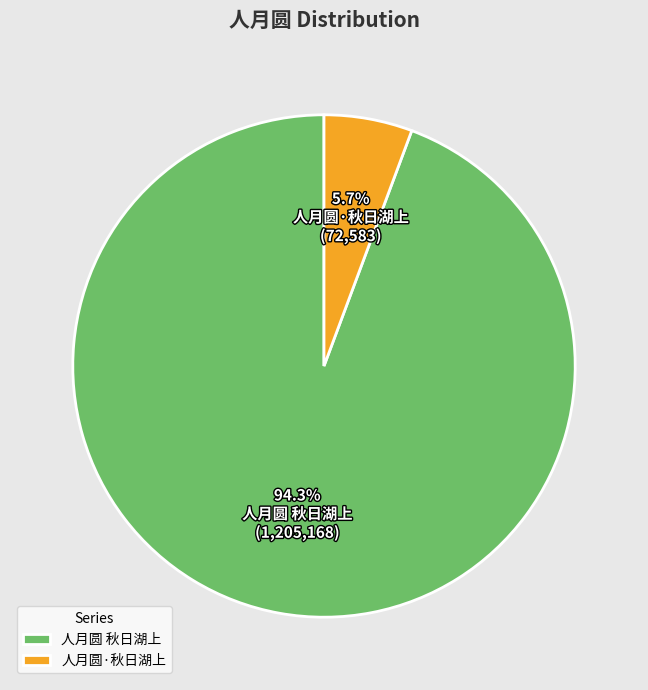

Between 人月圆 秋日湖上 and 人月圆·秋日湖上, which is larger?

人月圆 秋日湖上